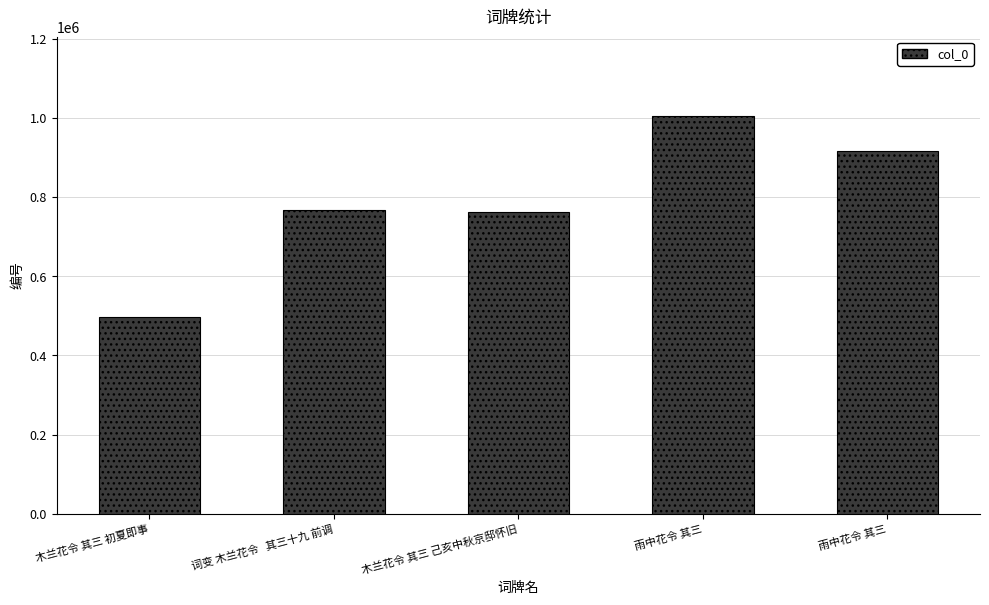

What is the label of the 3rd bar from the right?

木兰花令 其三 己亥中秋京邸怀旧